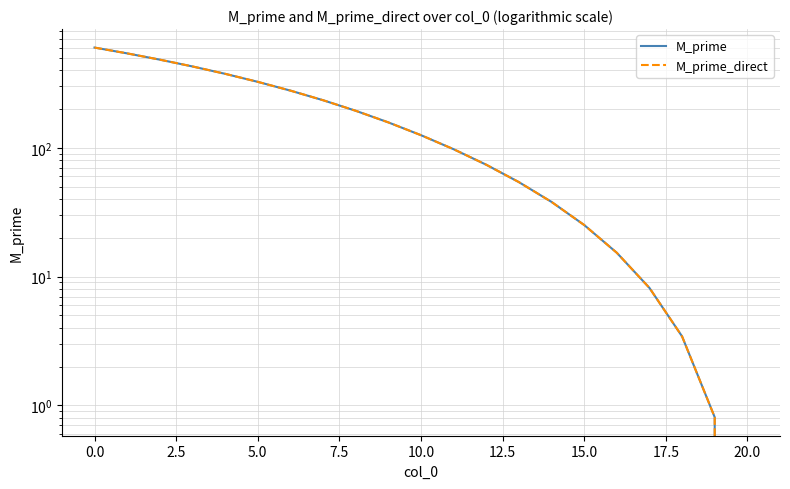

Which series has the largest total across all categories?

M_prime_direct